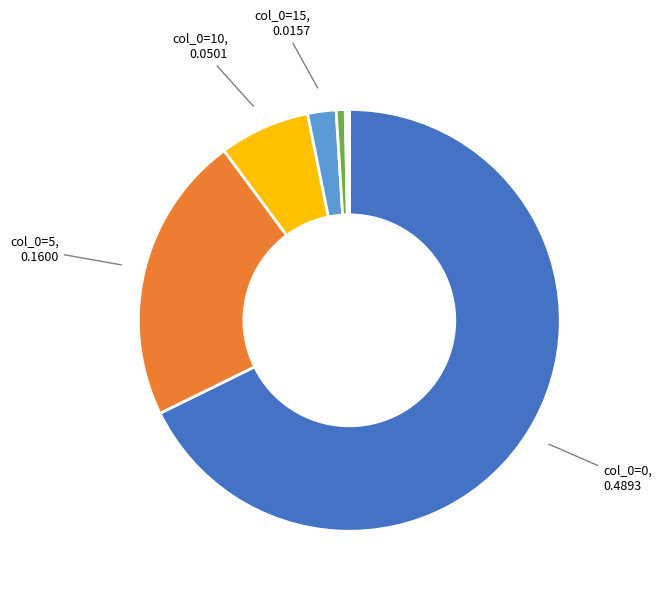

Is there any slice that represents more than half of the pie?

Yes